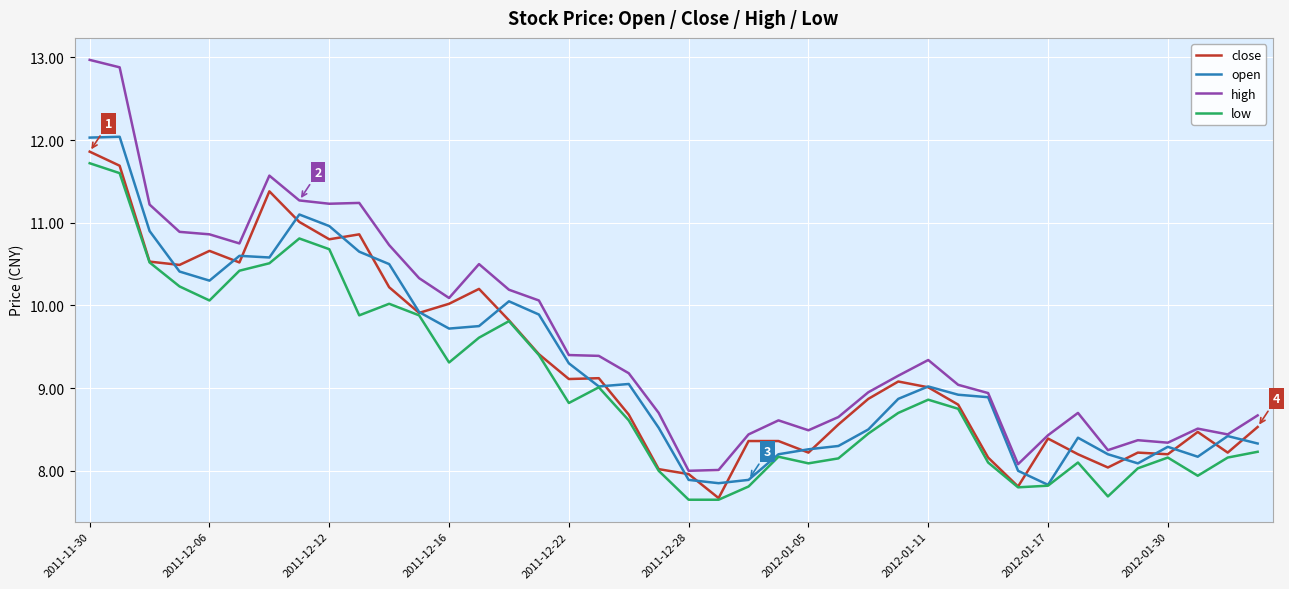

True or false: low has more than 0 interior local peaks.

True